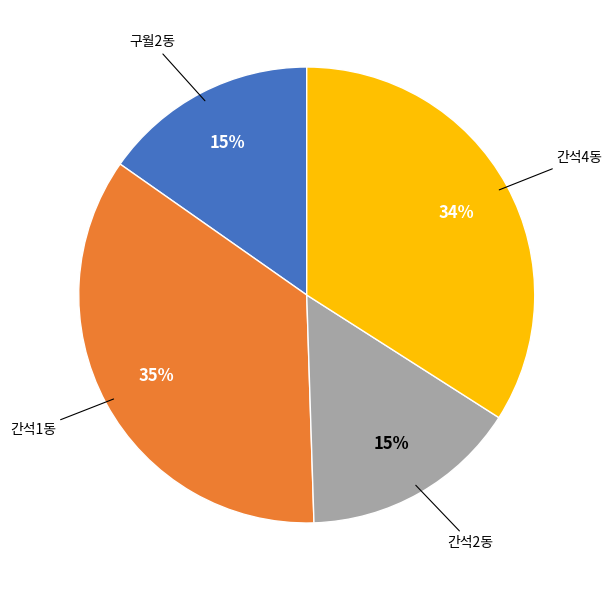

Is there a majority slice in this chart?

No